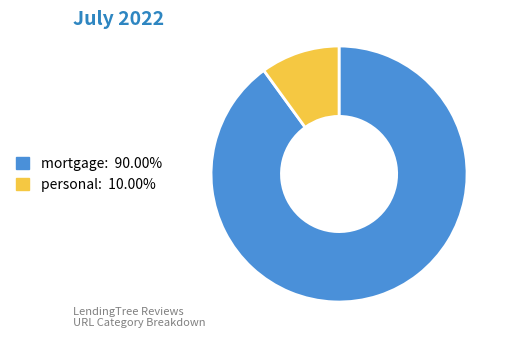

Is it true that personal is 10% of the pie?

True